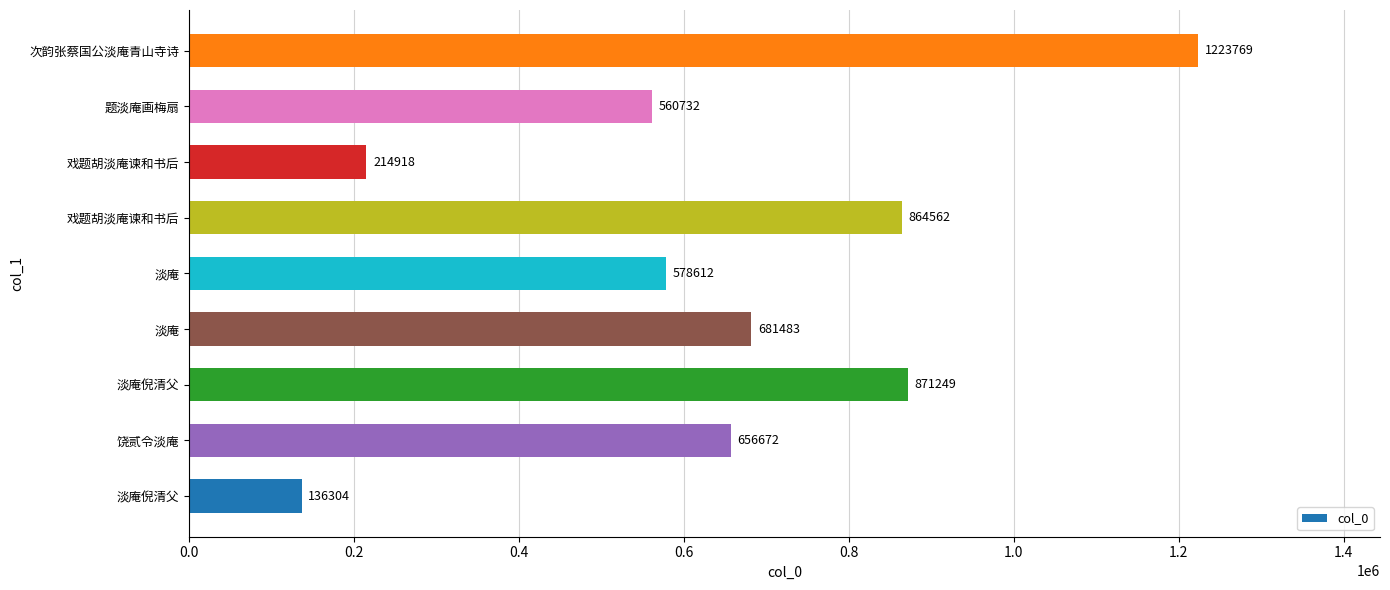

What is the sum of all values?

5788301